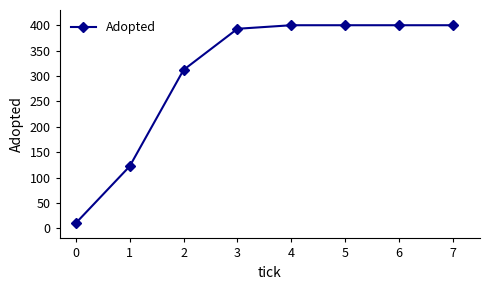

How many lines are shown in the chart?

1